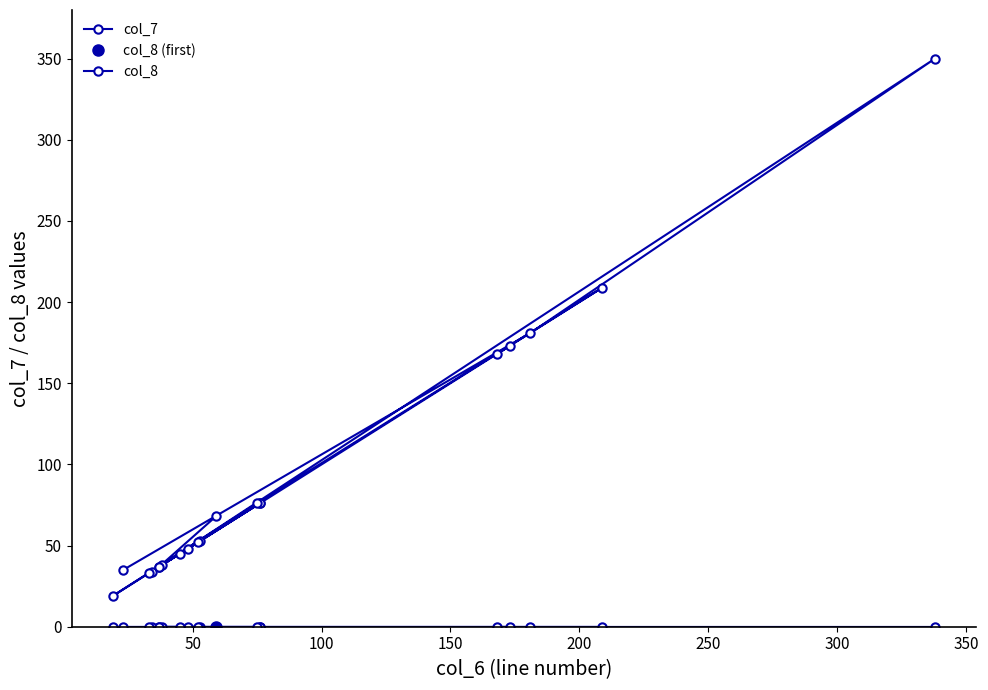

Reading left to right, list all the values displayed in this chart.

68	37	38	53	48	76	76	52	34	37	173	168	209	76	19	45	33	350	181	35